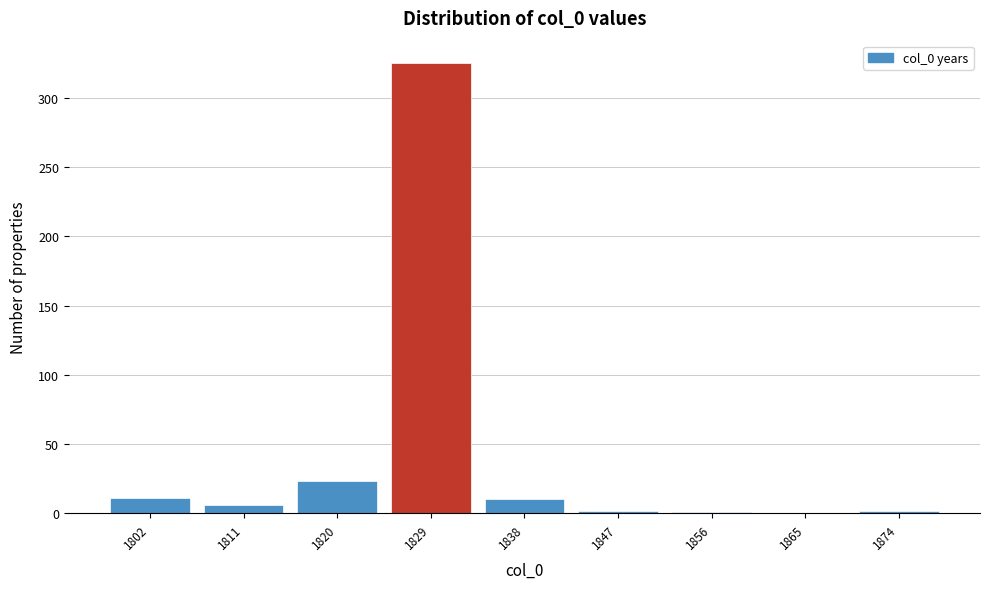

What is the sum of all values?

380